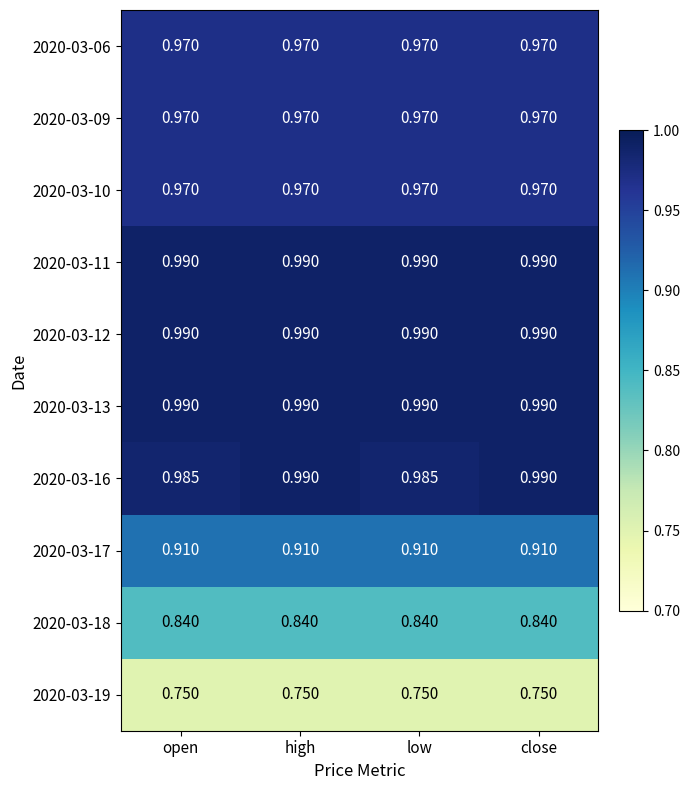

Is the value of 2020-03-06 at open greater than the value of 2020-03-13 at low?

No